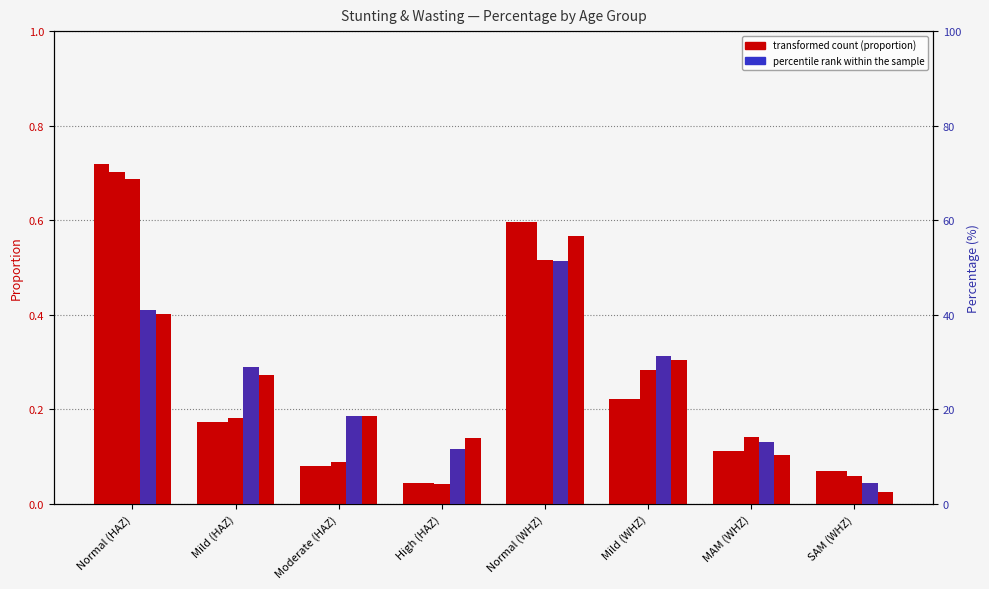

How many bars are there in each group?

6